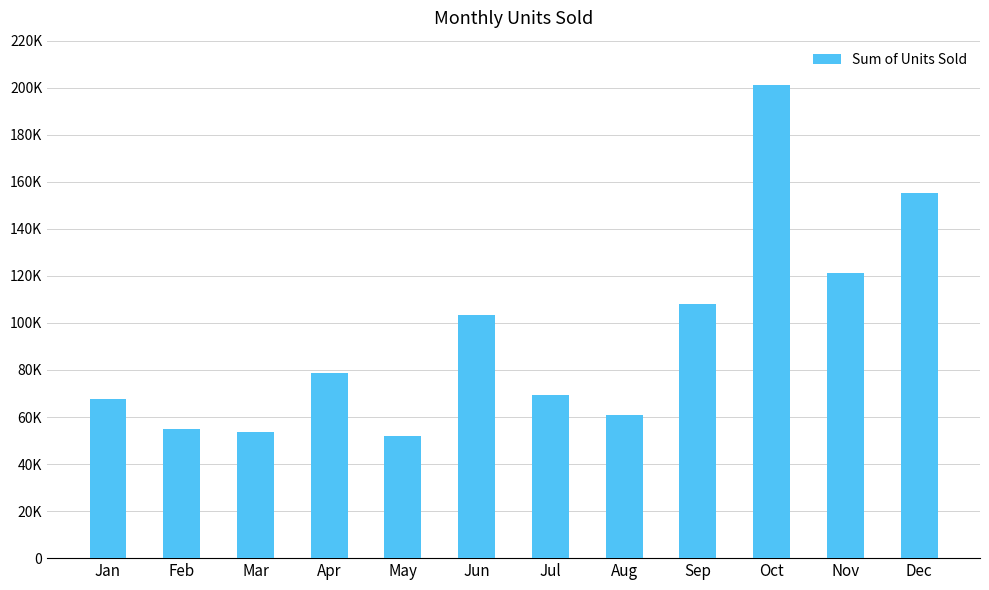

Reading left to right, extract all data points from this chart.

Jan=67841	Feb=55115	Mar=53420	Apr=78893	May=51771	Jun=103302	Jul=69355	Aug=60705	Sep=107881	Oct=201104	Nov=121131	Dec=155306